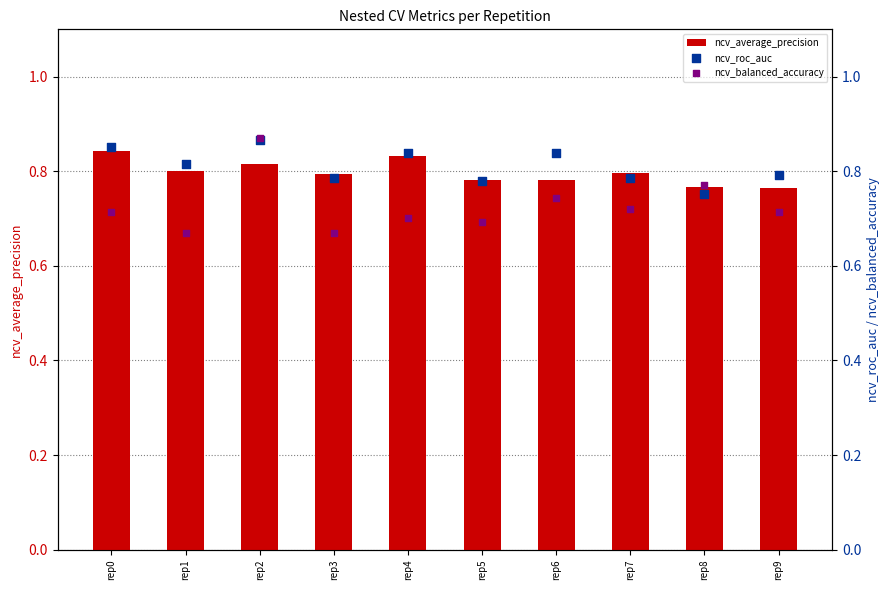

Which series contains the lowest Y value?

ncv_balanced_accuracy